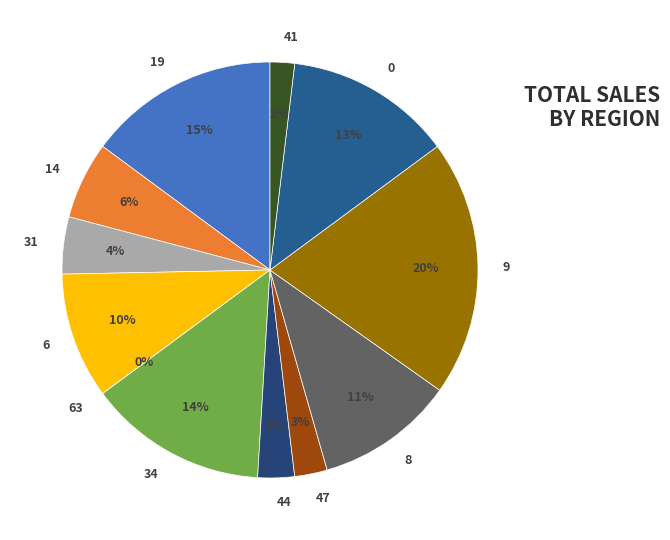

Rank the categories by value from highest to lowest.

9, 19, 34, 0, 8, 6, 14, 31, 44, 47, 41, 63